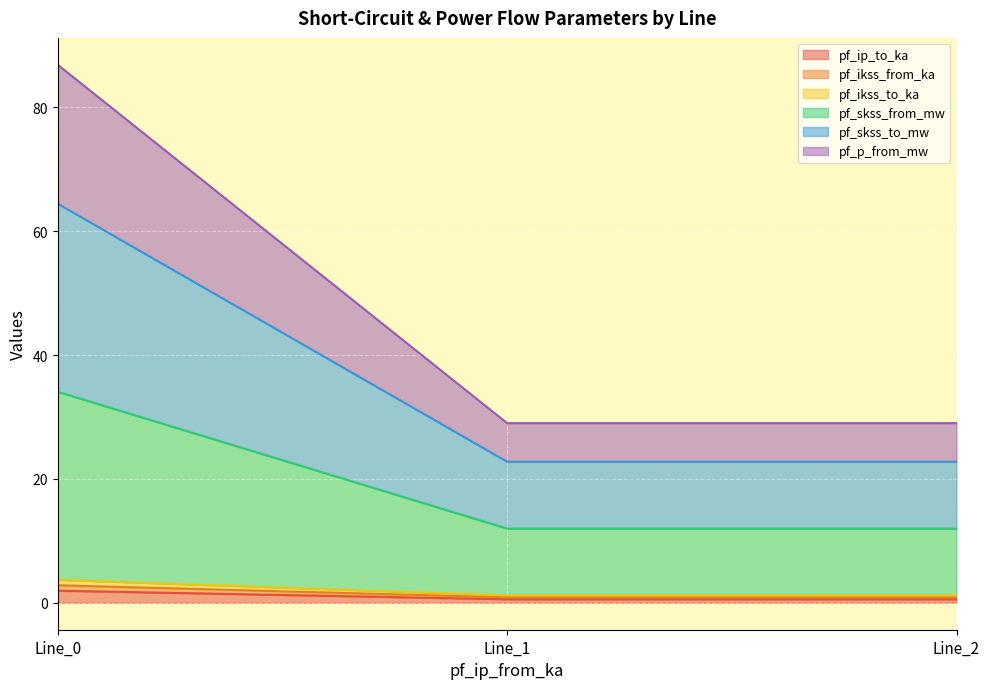

What is the average value of the pf_skss_from_mw series?

19.3